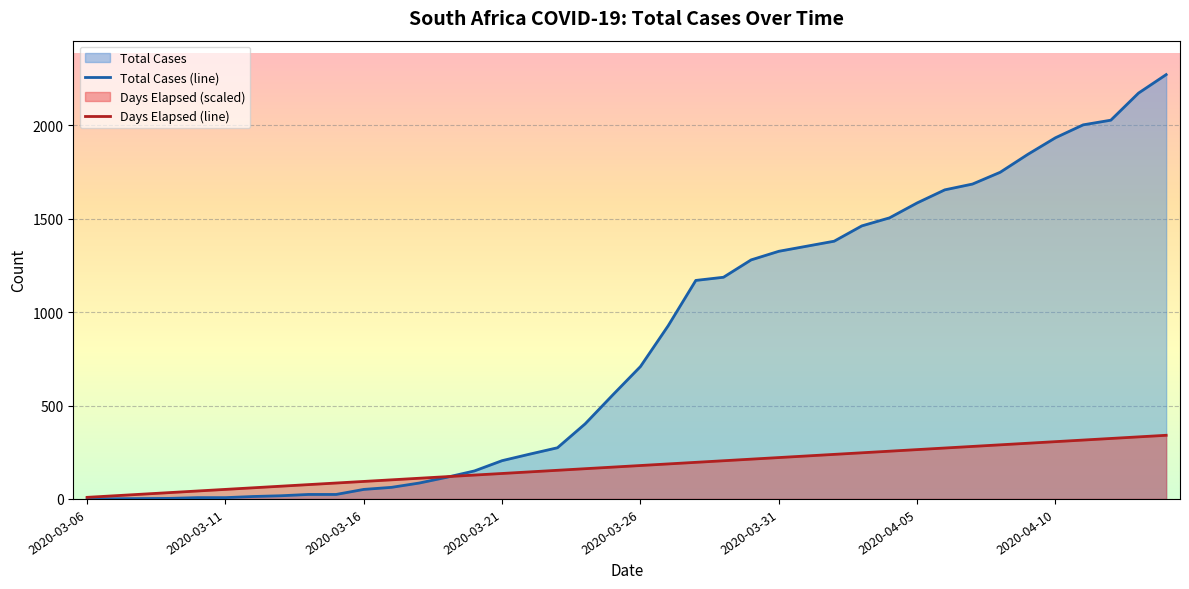

How many times do Days Elapsed (line) and Total Cases (line) cross each other?

1